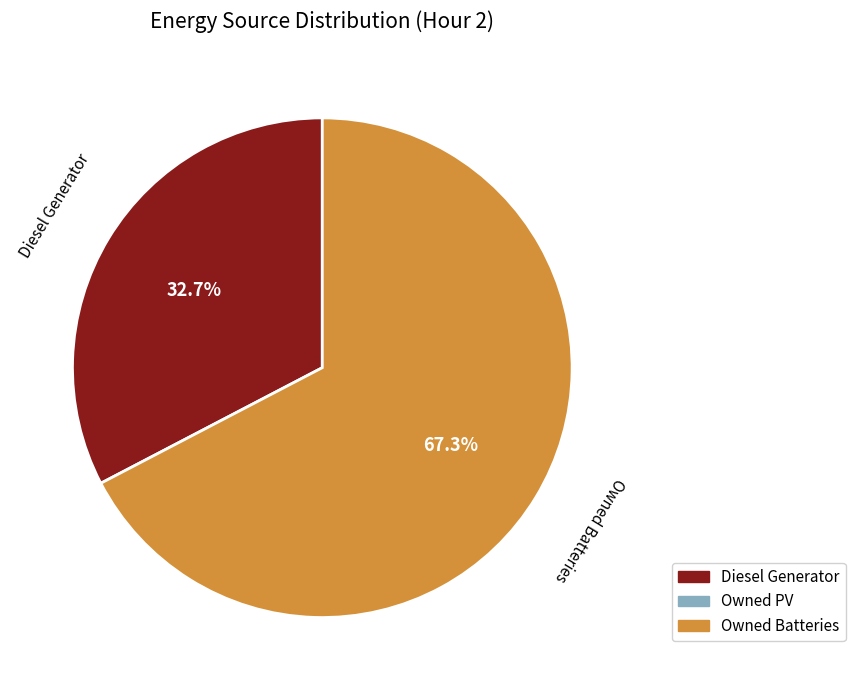

Is there any slice that represents more than half of the pie?

Yes